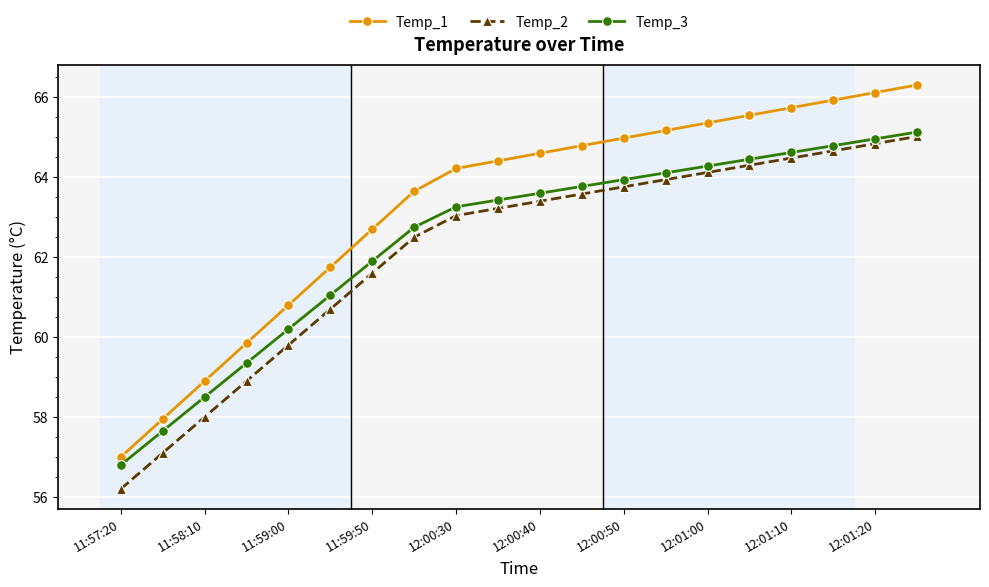

What is the maximum value for Temp_2?

65.0